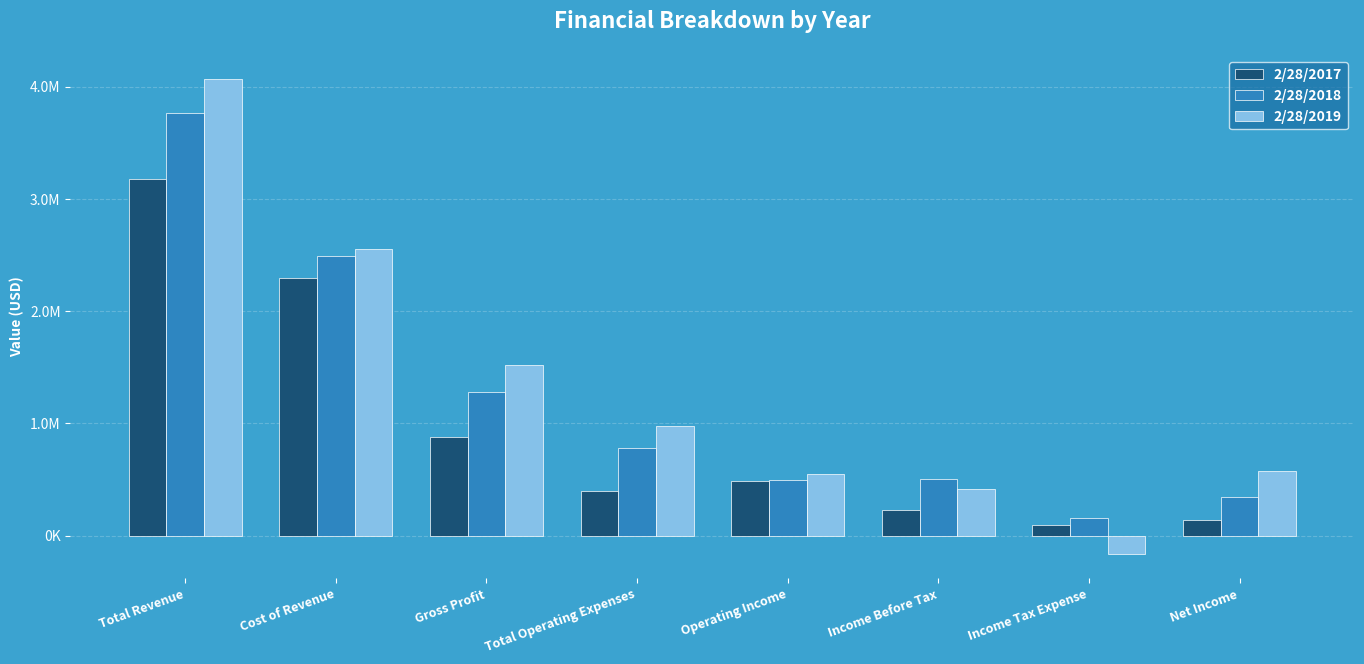

What are all the series names shown in the legend?

2/28/2017, 2/28/2018, 2/28/2019